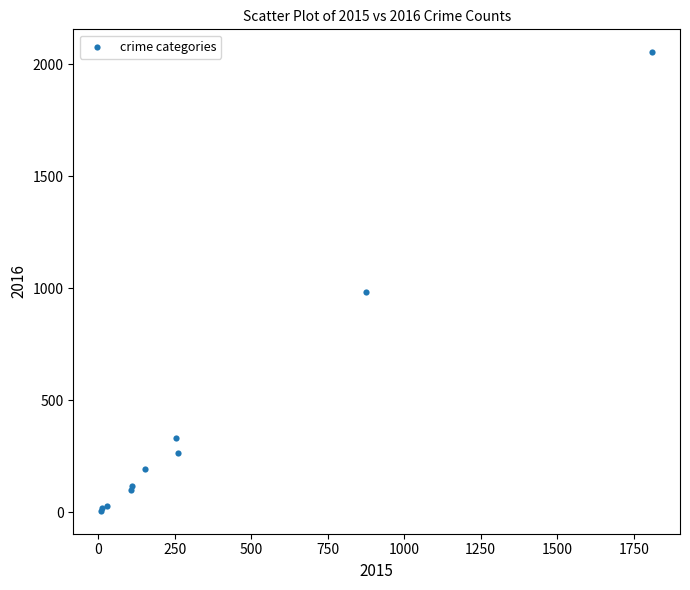

What Y value in the scatter plot is closest to 1030?

984